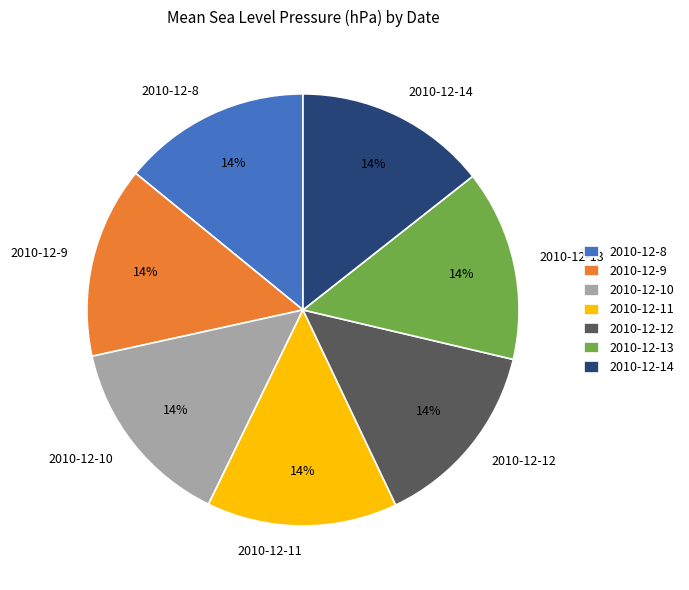

Combined, do 2010-12-8 and 2010-12-12 account for over 50%?

No